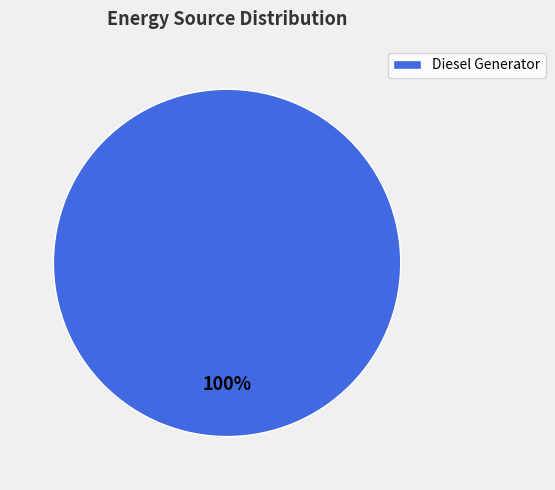

Is there a majority slice in this chart?

Yes